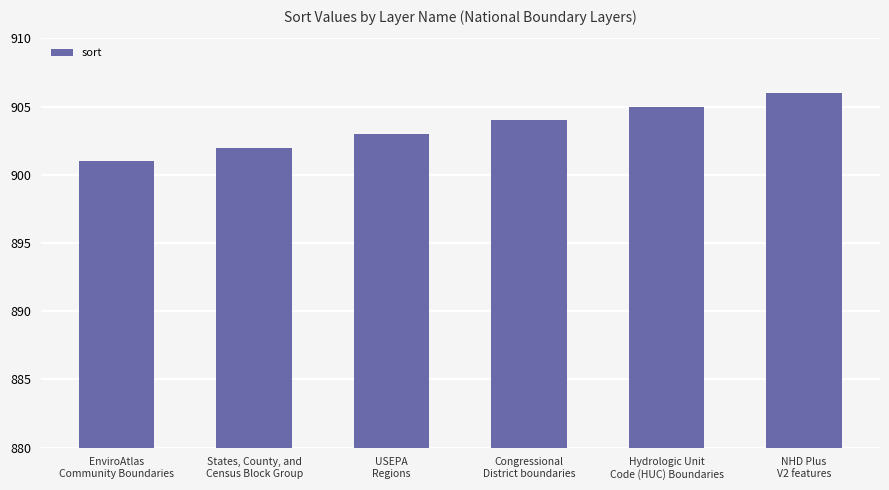

The value at NHD Plus
V2 features is 315. True or false?

False